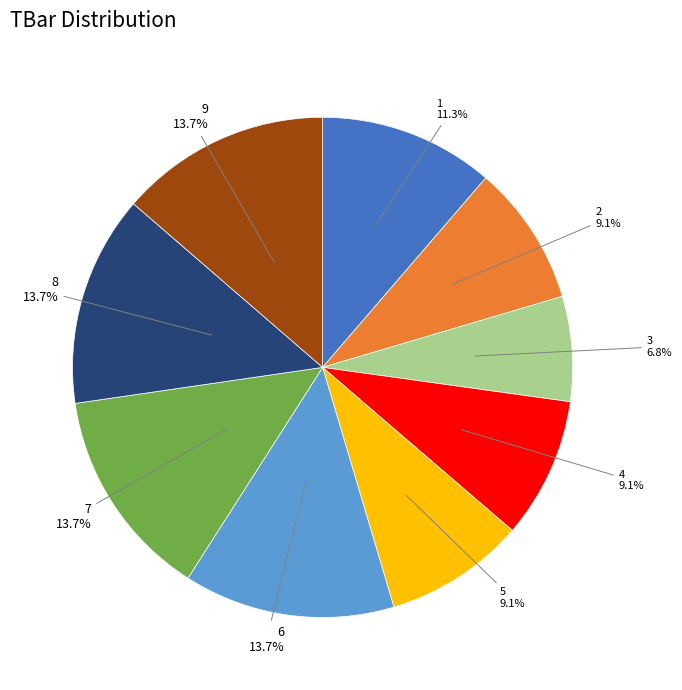

To the nearest percent, what percentage of the pie is 3?

7%